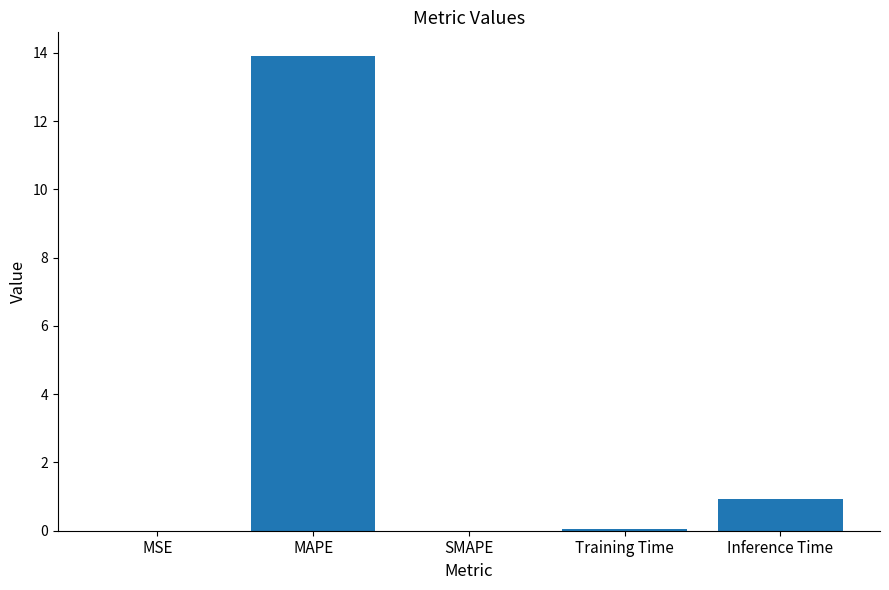

True or false: the data shows 18.9 at MAPE.

False